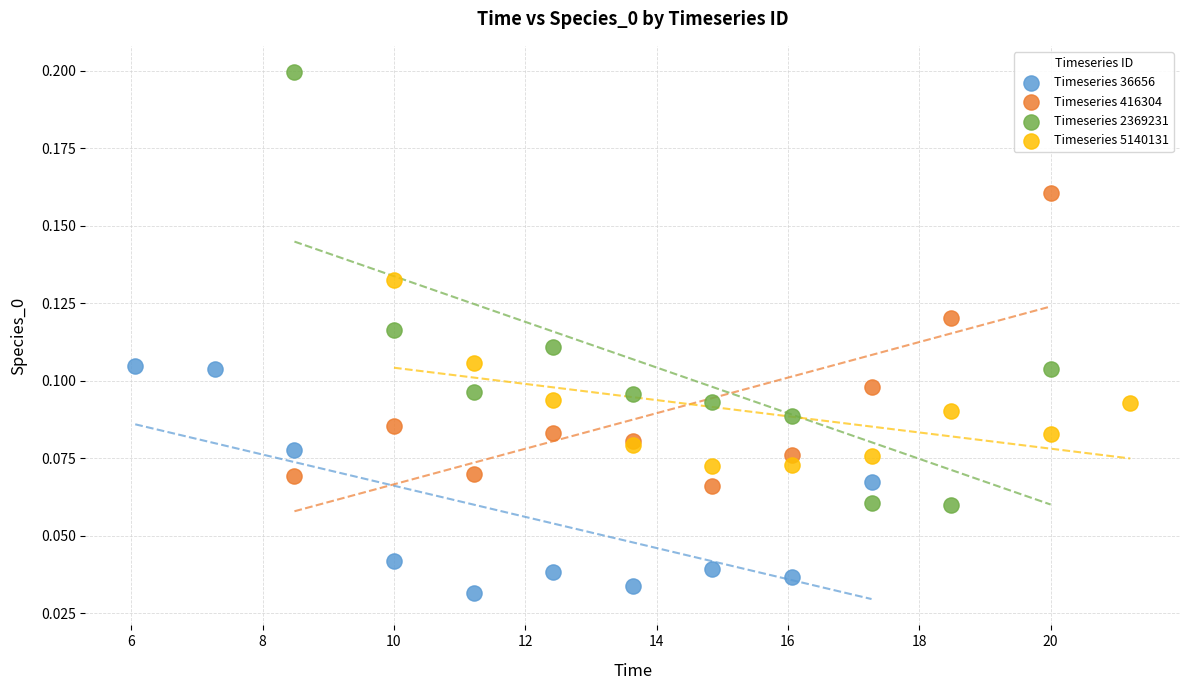

Which series reaches the minimum Y coordinate?

Timeseries 36656